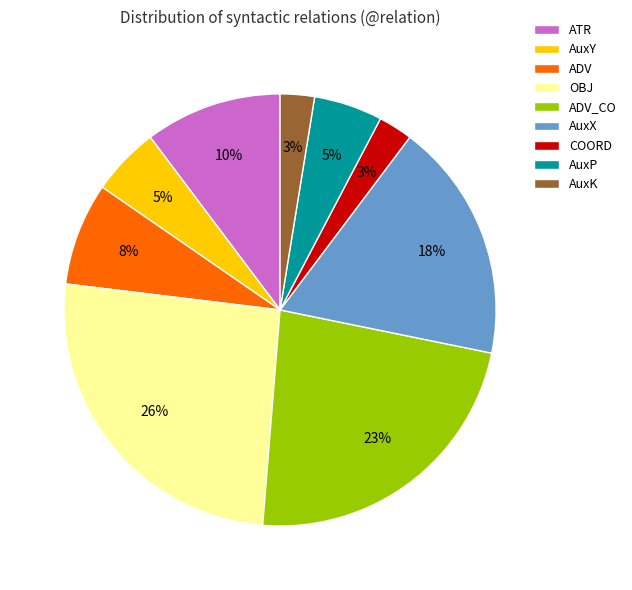

To the nearest percent, what portion does OBJ represent?

26%